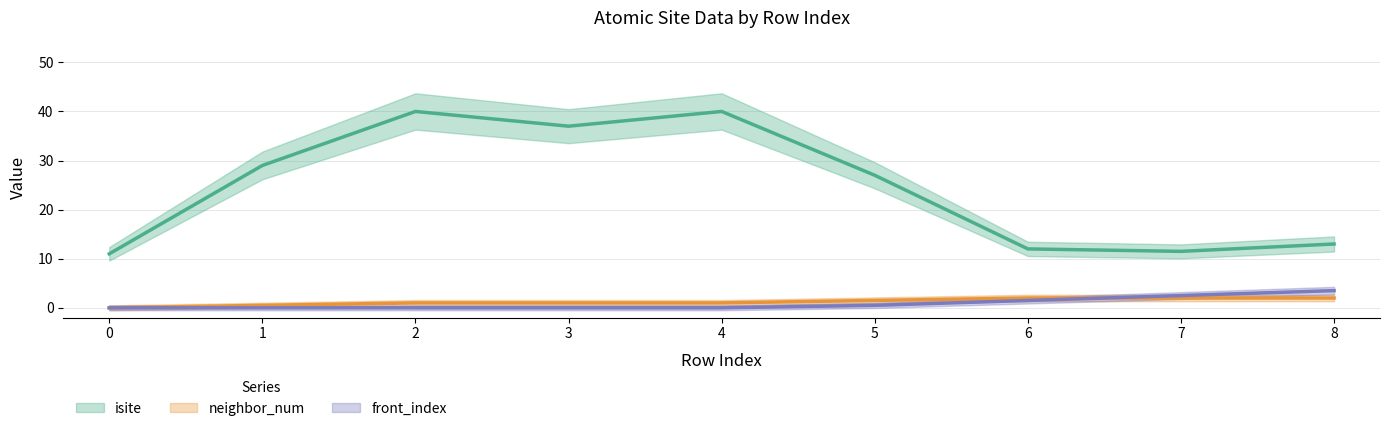

Which series has the largest total across all categories?

isite